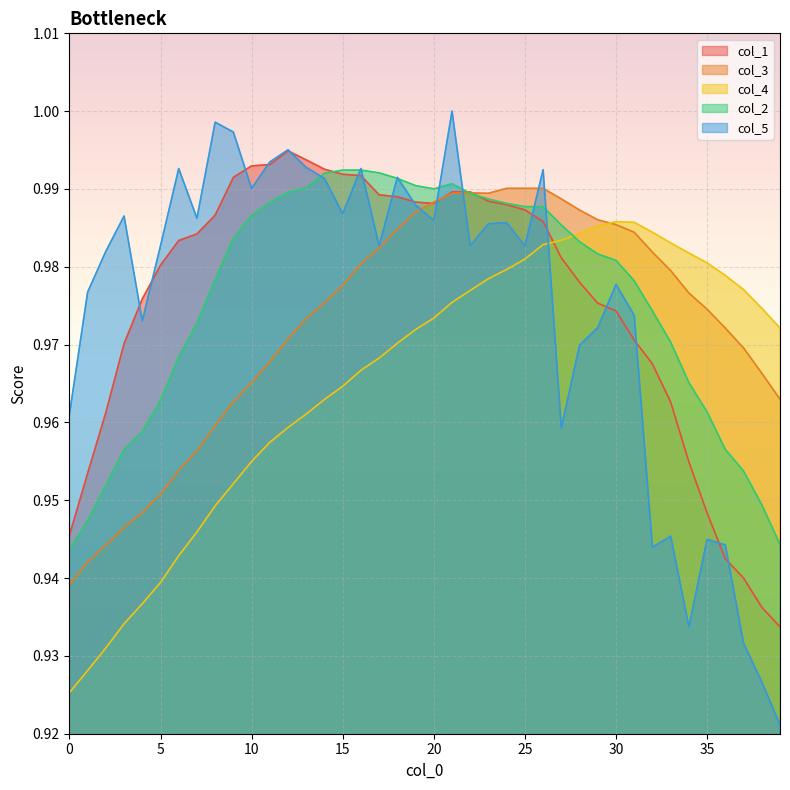

Between 36 and 23, which is larger?

23